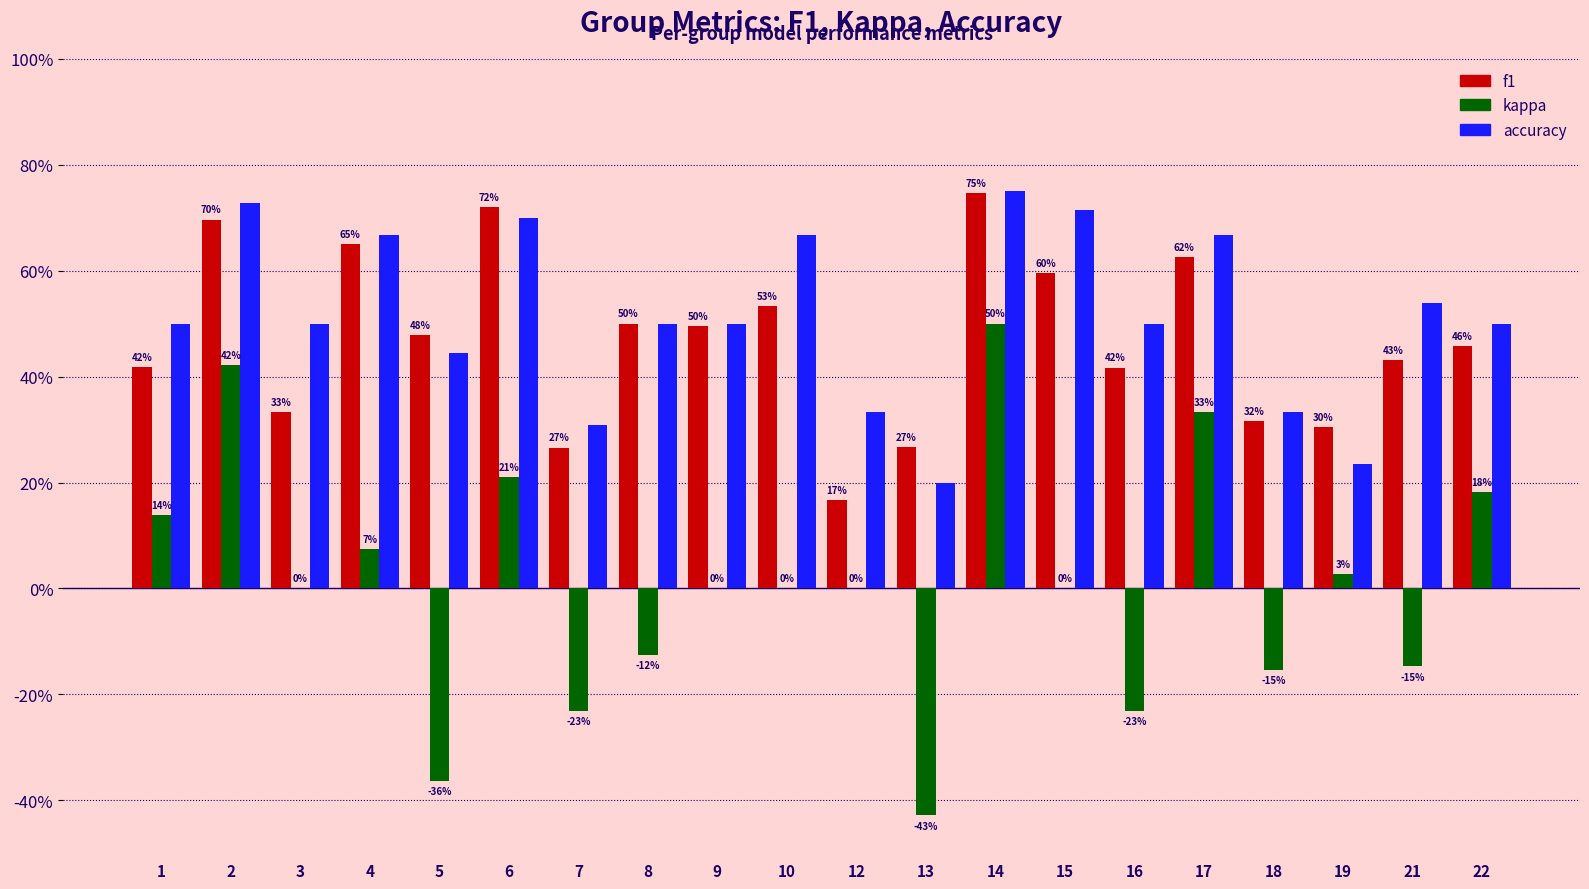

The value of accuracy at 9 is 0.5. True or false?

True